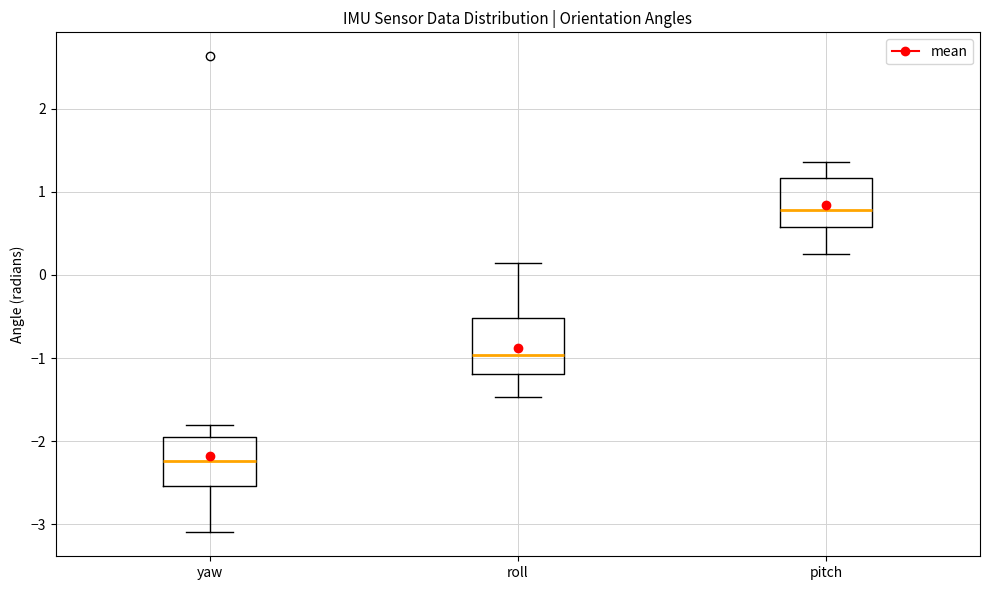

Reading left to right, transcribe this box plot: for each box, give where its median line is, the range the box spans, and where its two whiskers end, as read against the y-axis. The values are not printed on the chart, so give them approximately, as read against the axis.

yaw: median -2.2, box -2.5 to -2.0, whiskers -3.1 to -1.8
roll: median -1.0, box -1.2 to -0.5, whiskers -1.5 to 0.1
pitch: median 0.8, box 0.6 to 1.2, whiskers 0.3 to 1.4